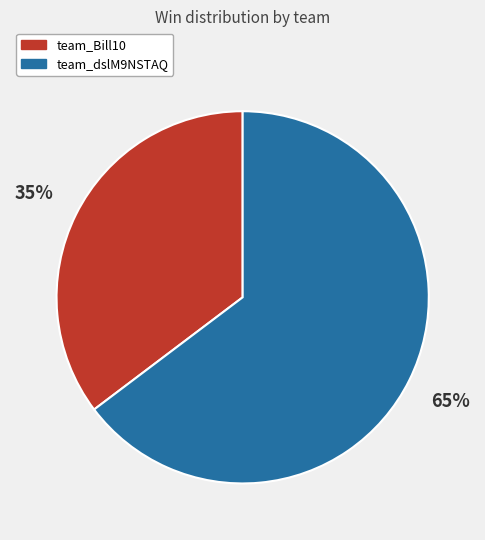

Which category has the smallest portion of the pie?

team_Bill10